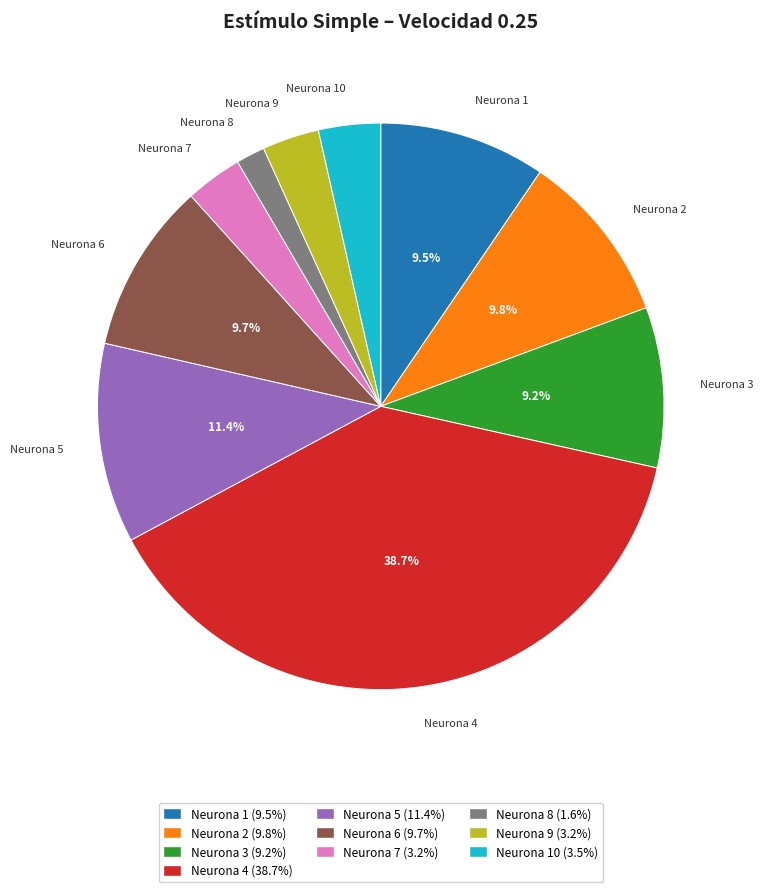

Is there a majority slice in this chart?

No